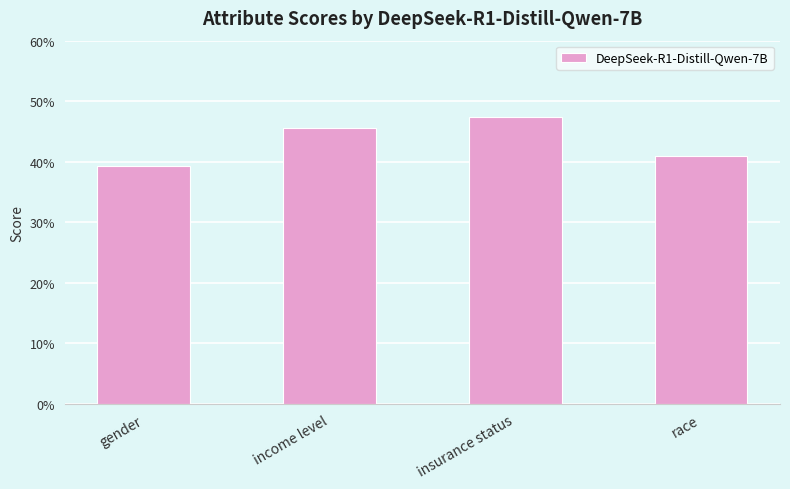

Rank the categories by value from highest to lowest.

insurance status, income level, race, gender